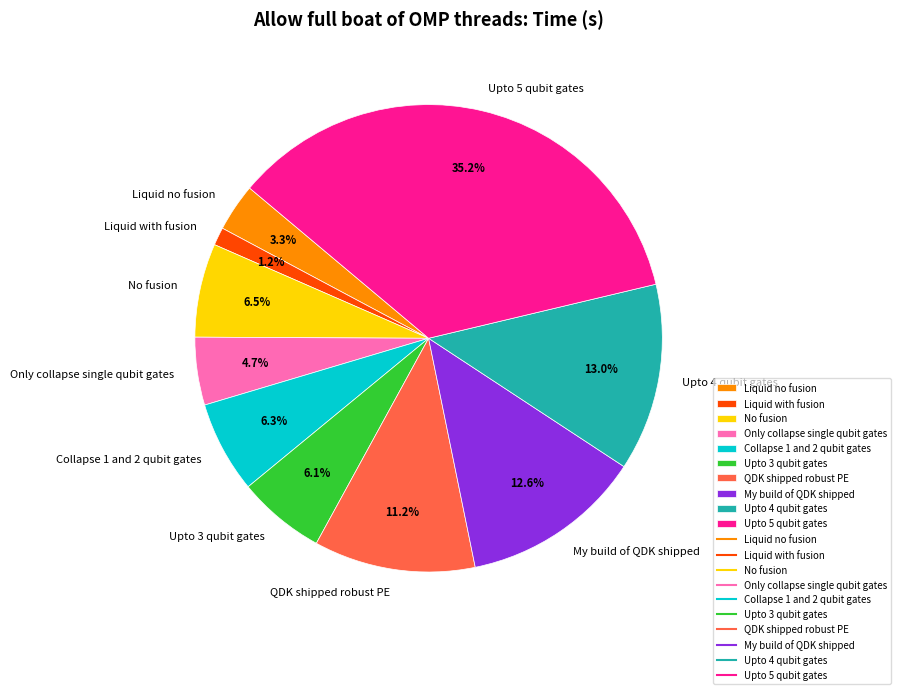

The Upto 4 qubit gates slice represents 22% of the pie. True or false?

False